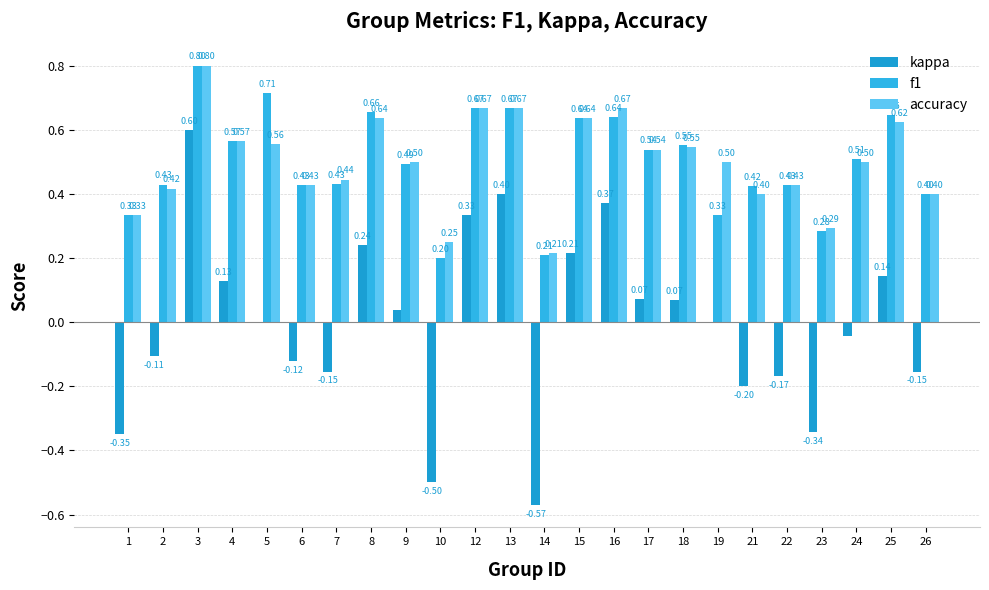

What is the sum of all kappa values?

-0.1